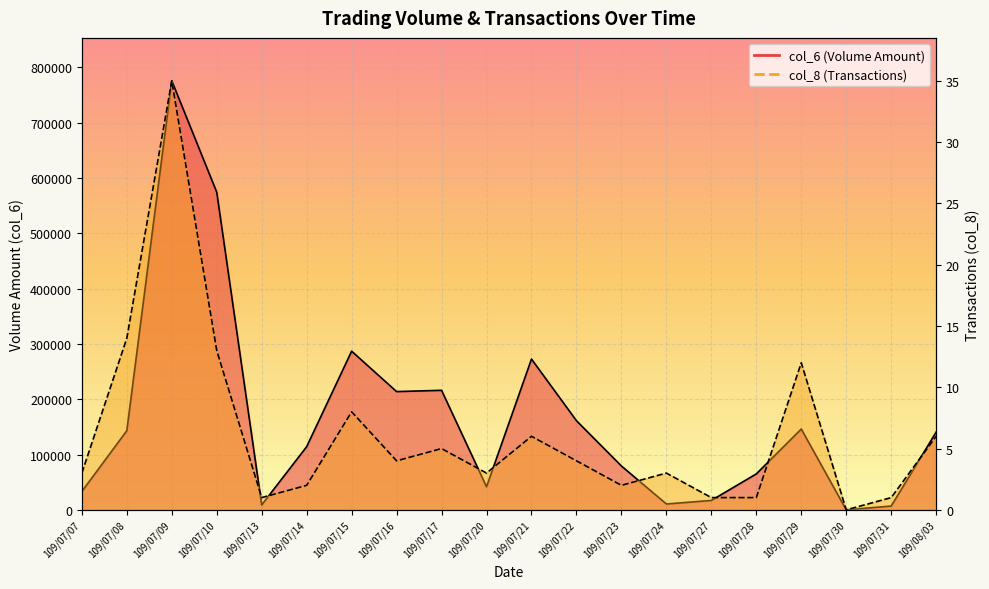

What is the sum of all col_6 values?

3306430